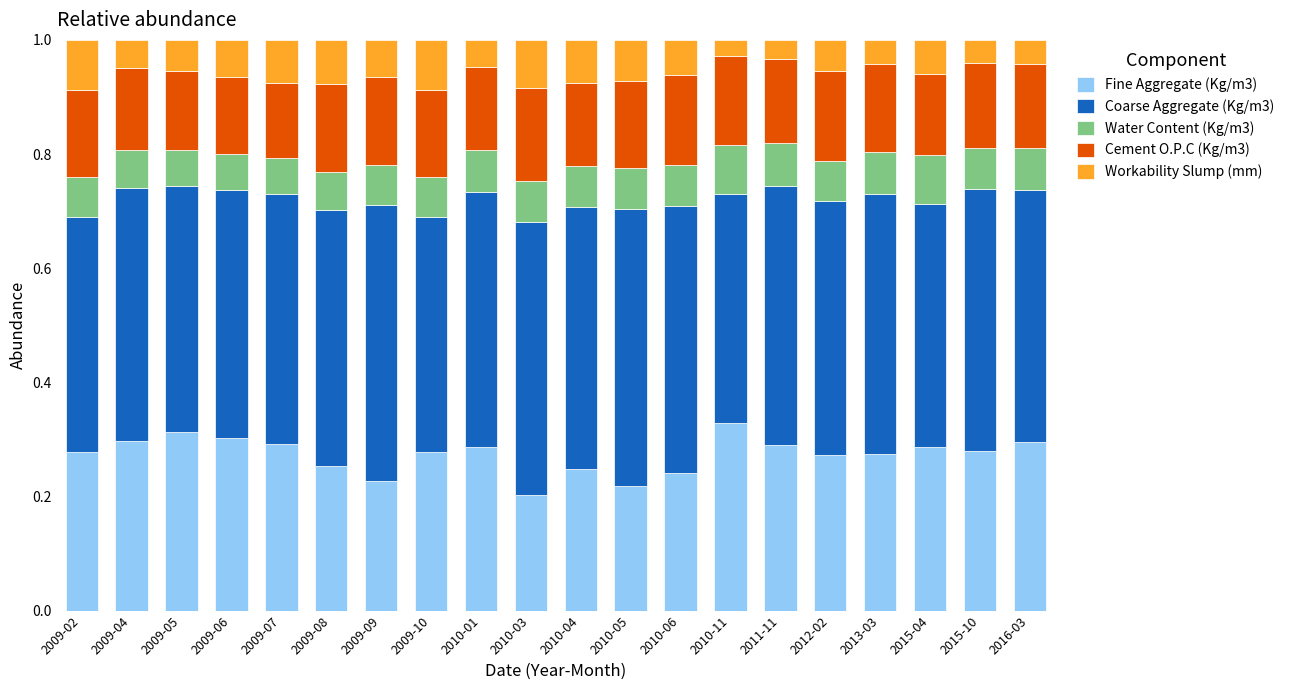

How many categories are shown in the chart?

20